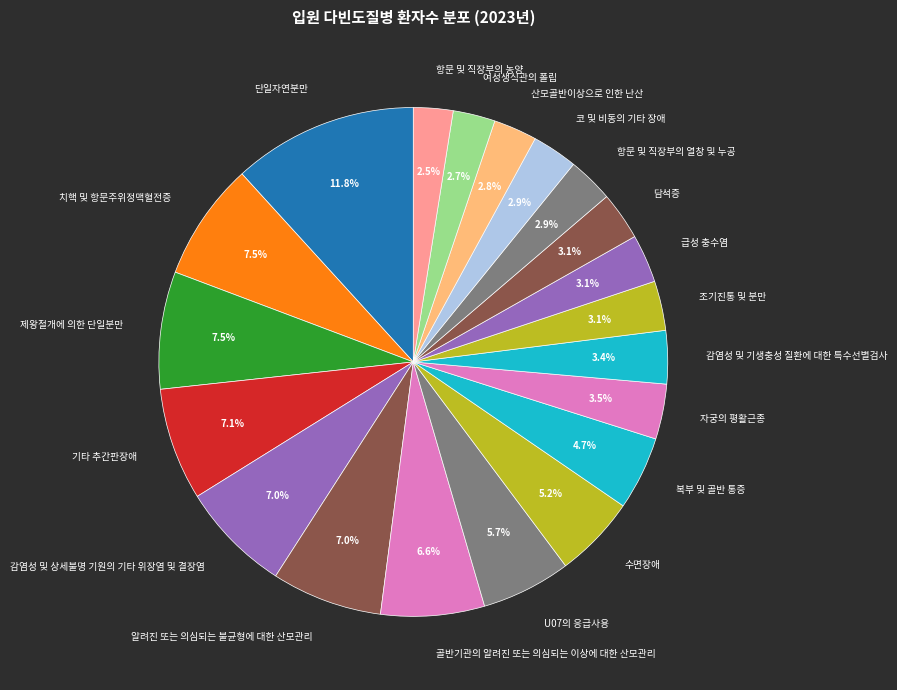

Does any single category account for the majority?

No